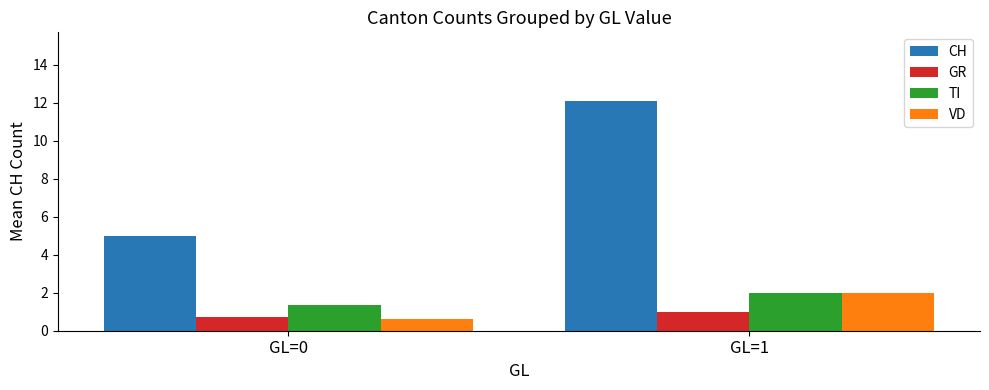

Is the value of VD at GL=0 greater than the value of GR at GL=0?

No